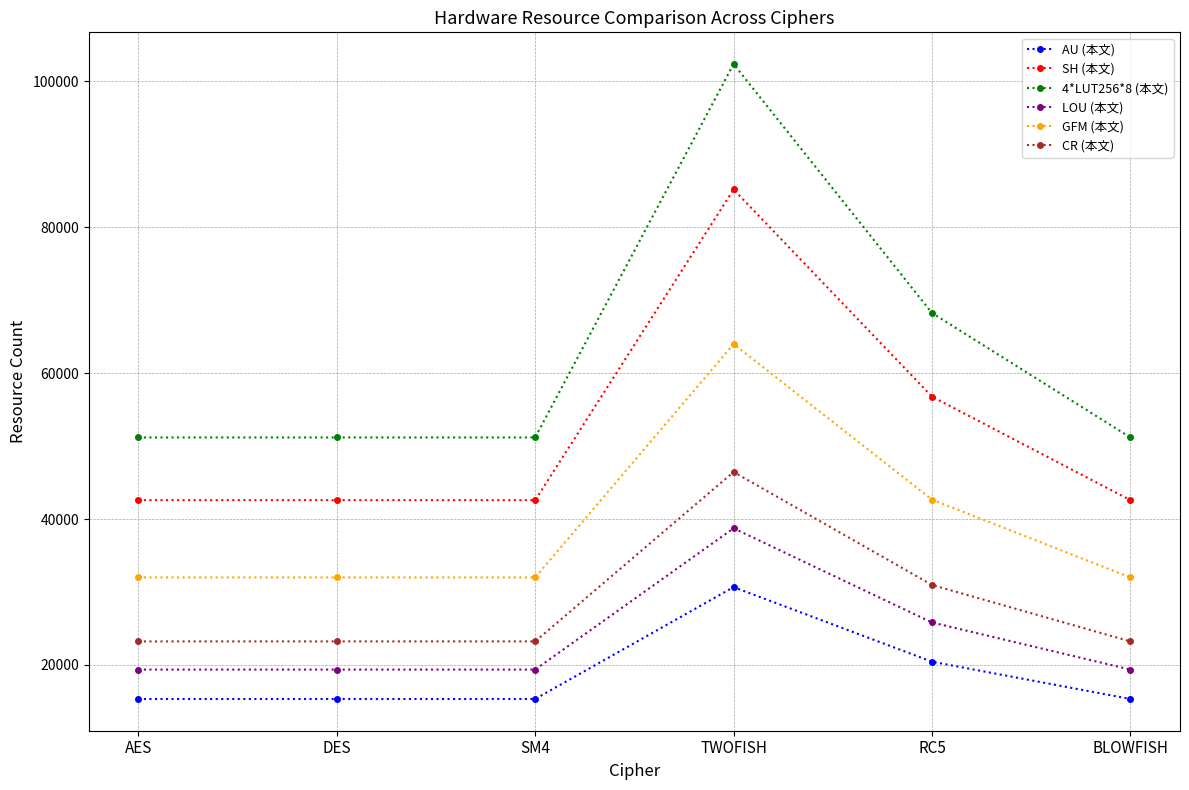

True or false: LOU (本文) and GFM (本文) intersect in this chart.

False